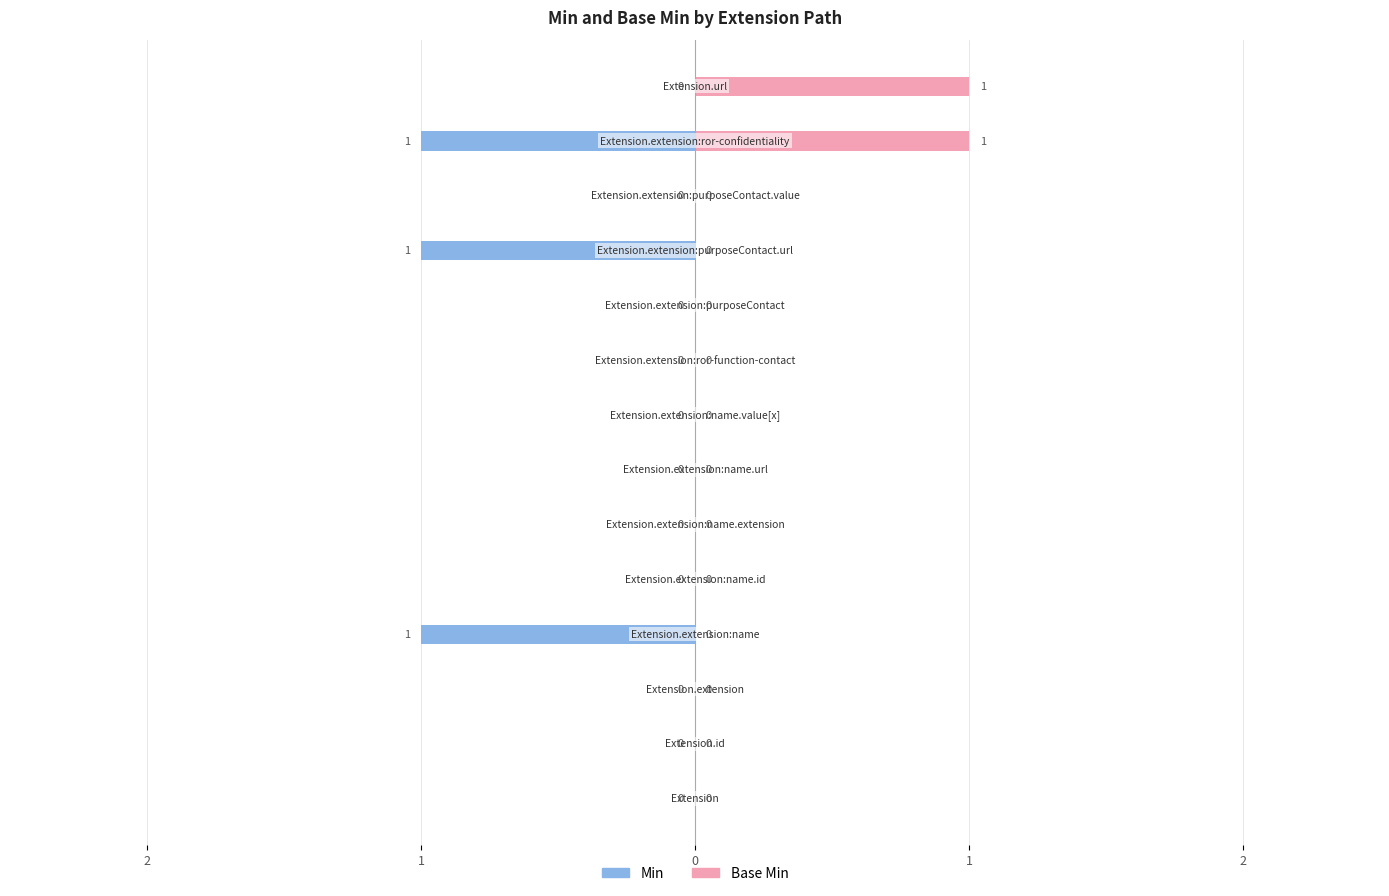

Rank the series at 10 from lowest to highest value.

Min, Base Min